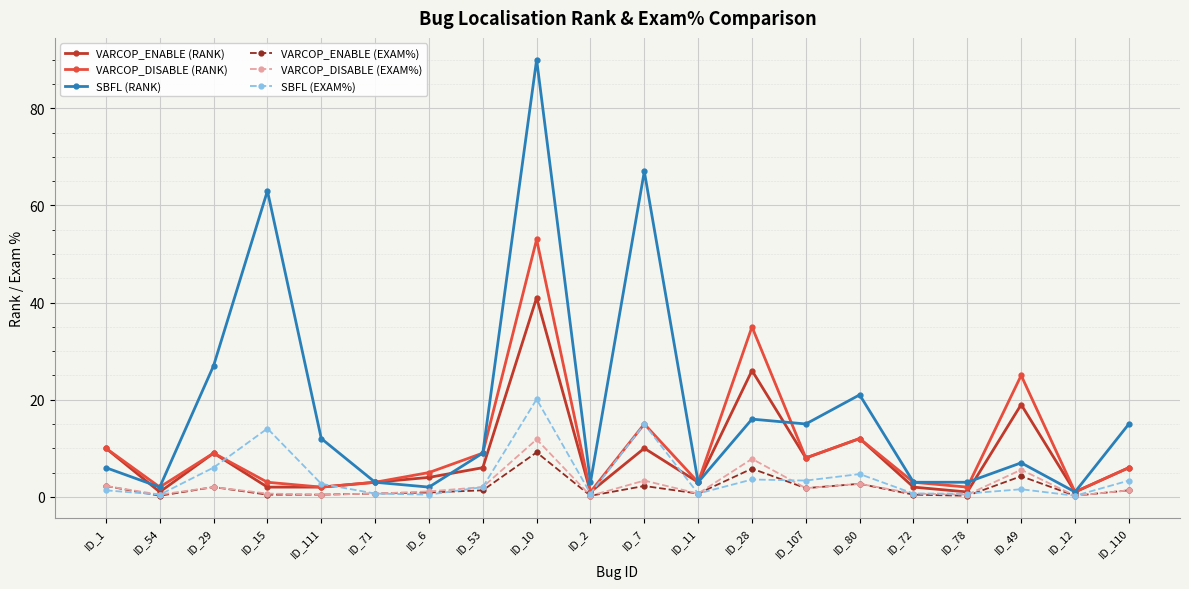

What is the label of the 5th point from the left?

ID_111